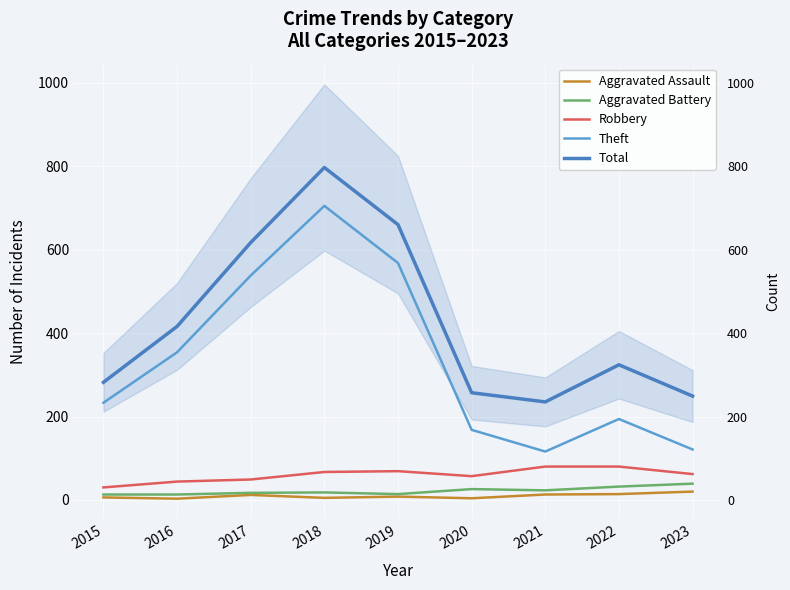

What is the total value across all series at 2018?

1592